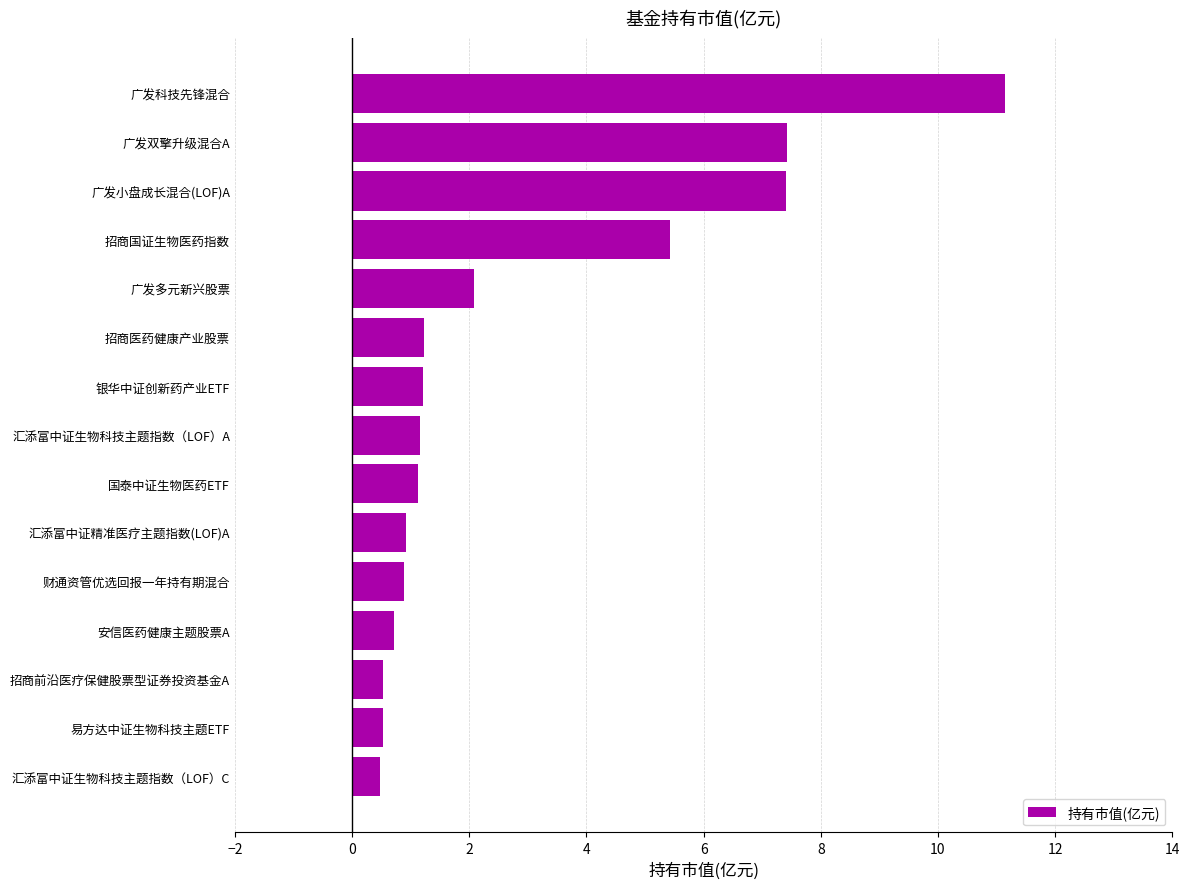

How many bars are there in total?

15